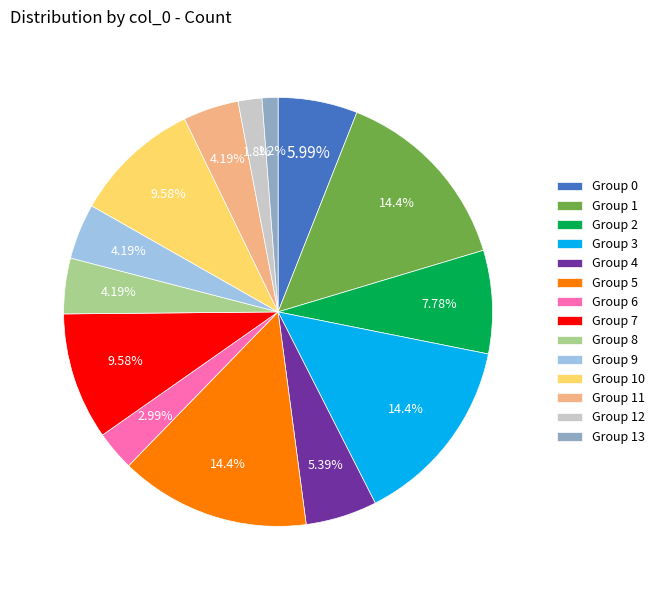

Is there a majority slice in this chart?

No